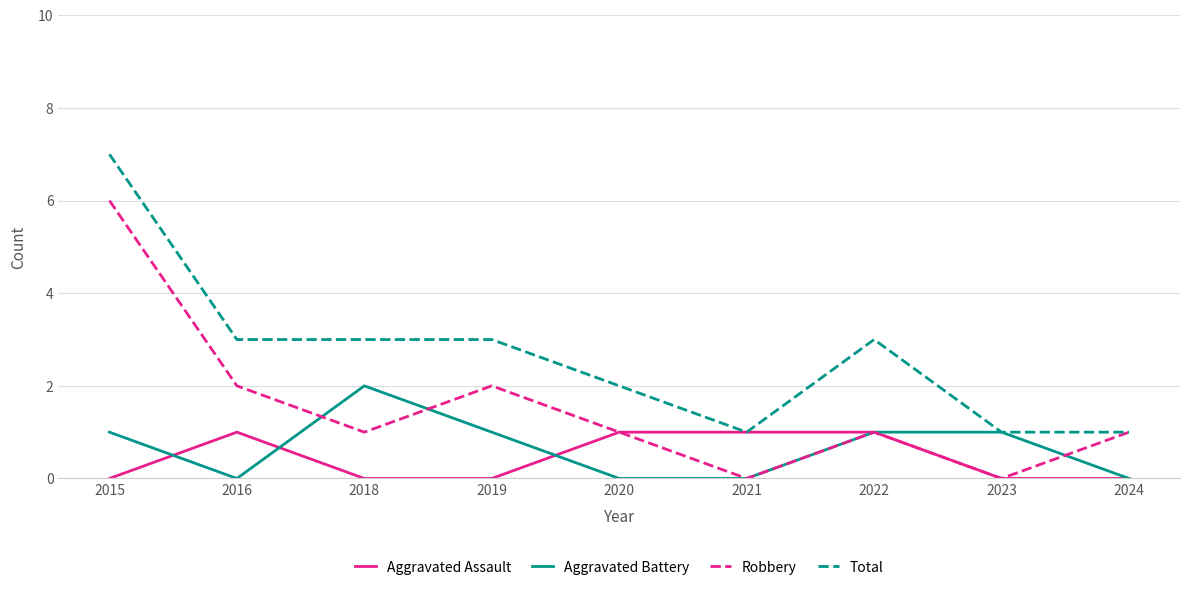

What is the approximate value of Total at 2022?

3